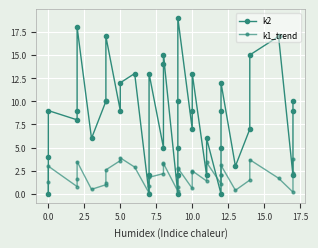

What is the maximum value for k1_trend?

3.9